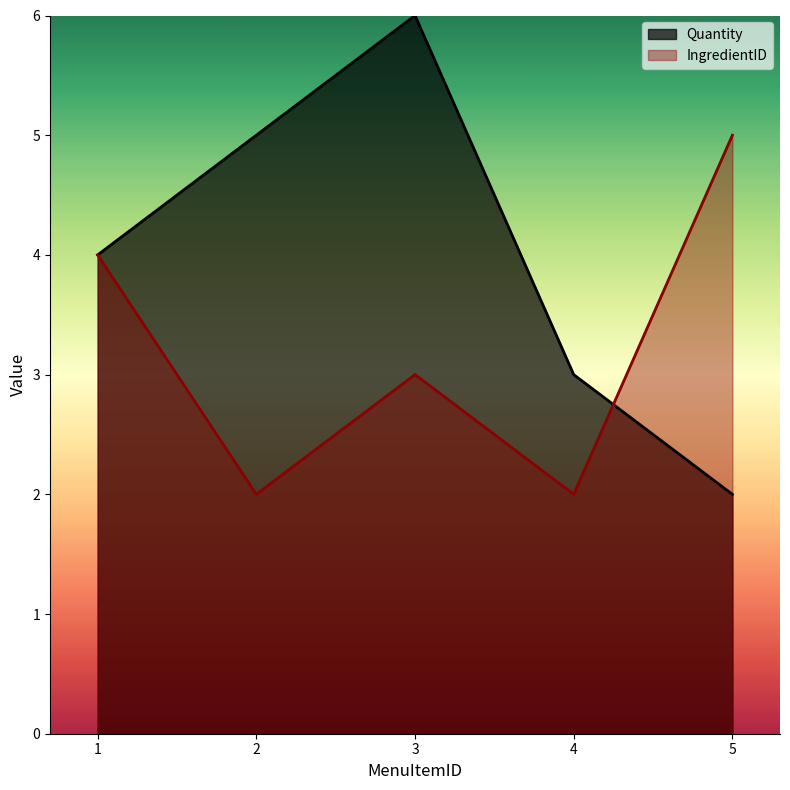

Where is Quantity nearest to the value 4?

1